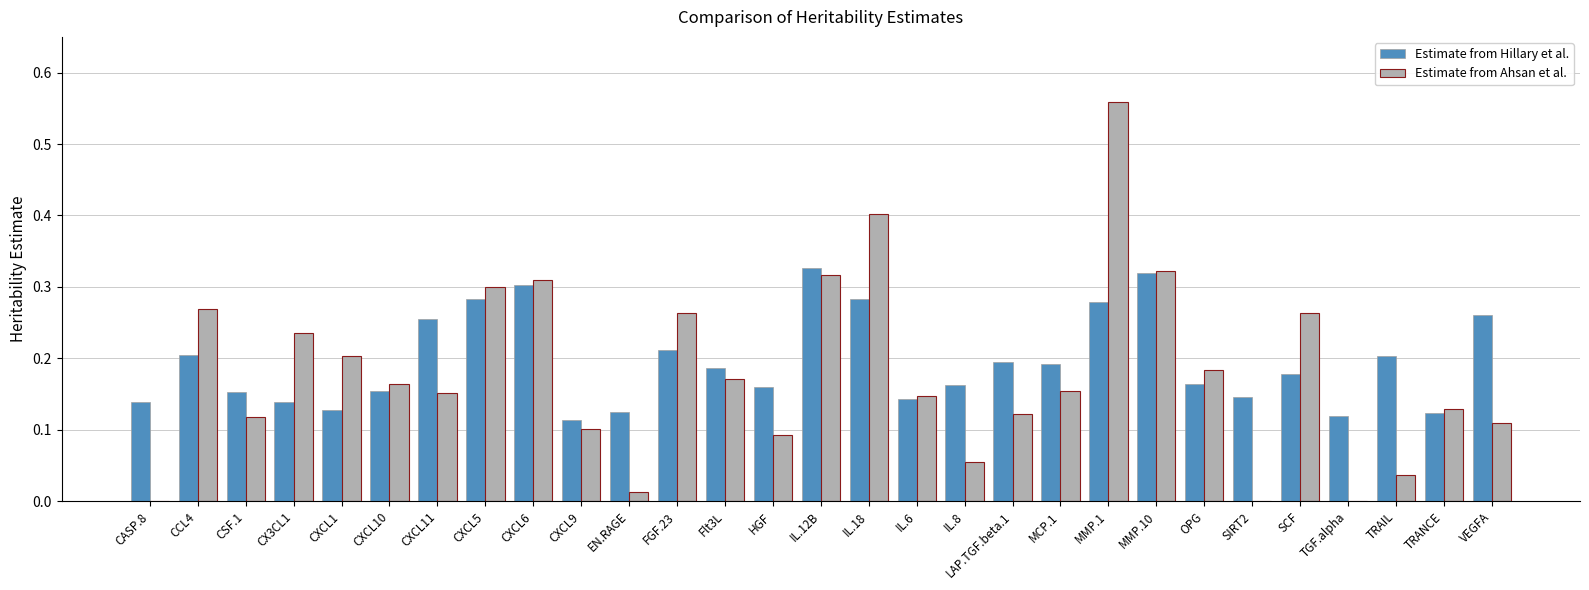

What is the sum of all Estimate from Ahsan et al. values?

5.2